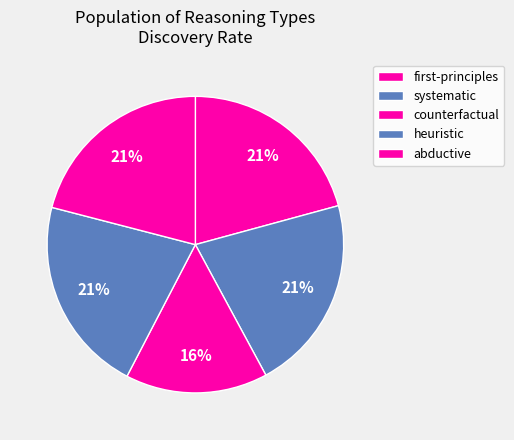

True or false: systematic accounts for 31% of the total.

False